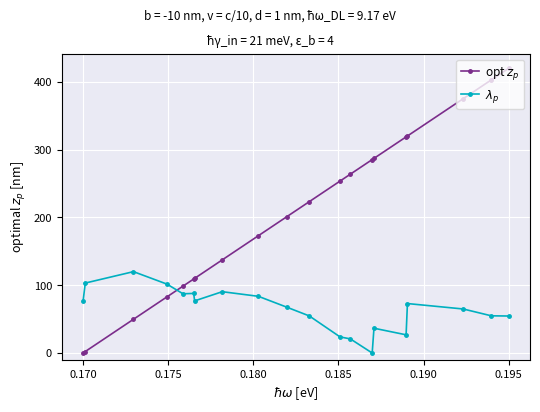

Rank the series by their maximum value, from highest to lowest.

opt $z_p$, $\lambda_p$